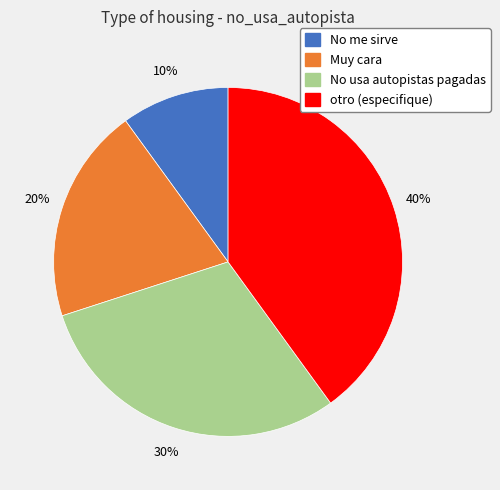

Is Muy cara the majority of the pie?

No